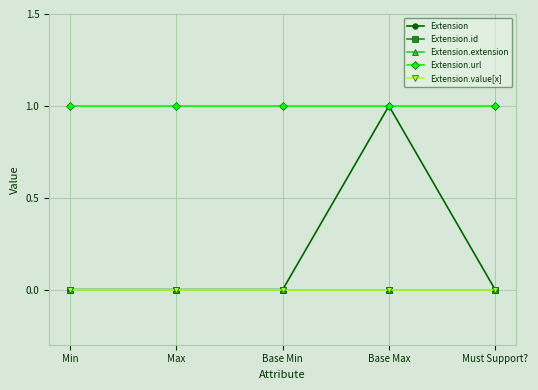

What is the average value of the Extension.url series?

1